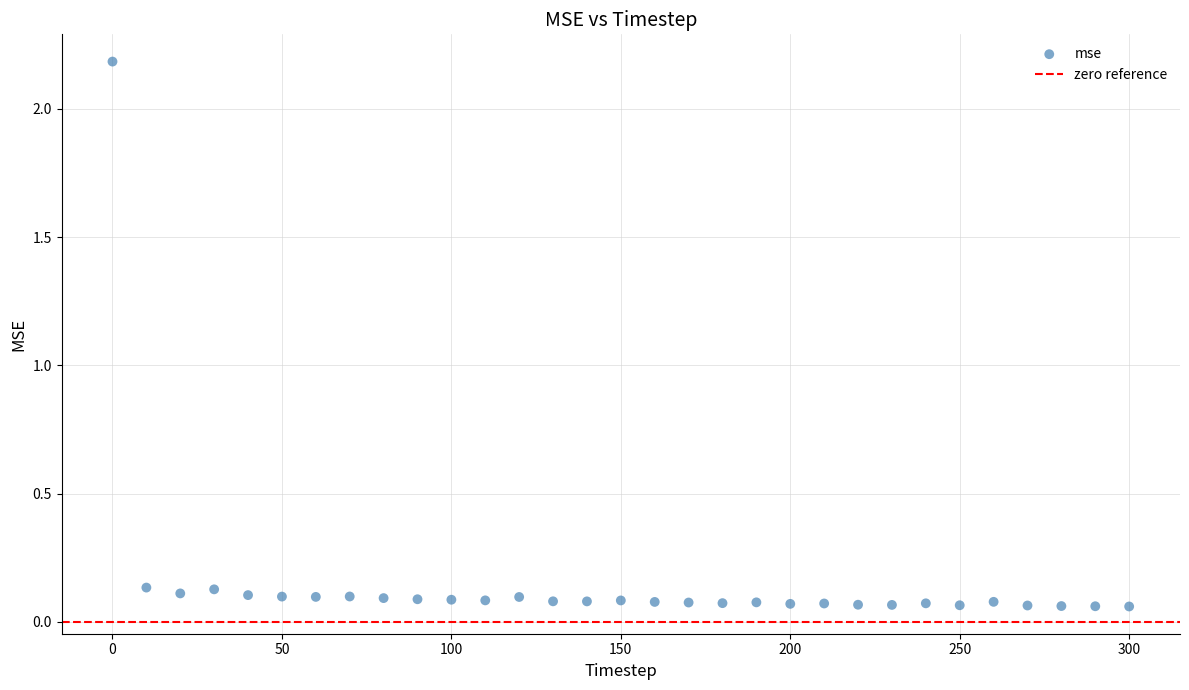

What is the range of Y values (max minus min)?

2.1